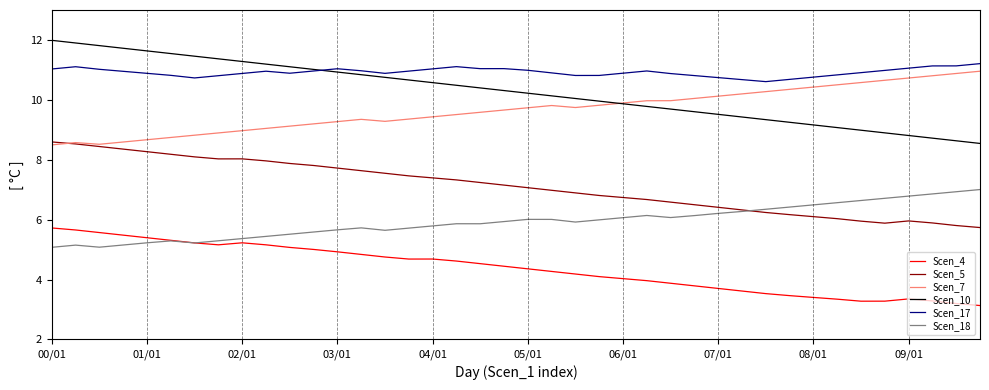

What are all the series names shown in the legend?

Scen_4, Scen_5, Scen_7, Scen_10, Scen_17, Scen_18